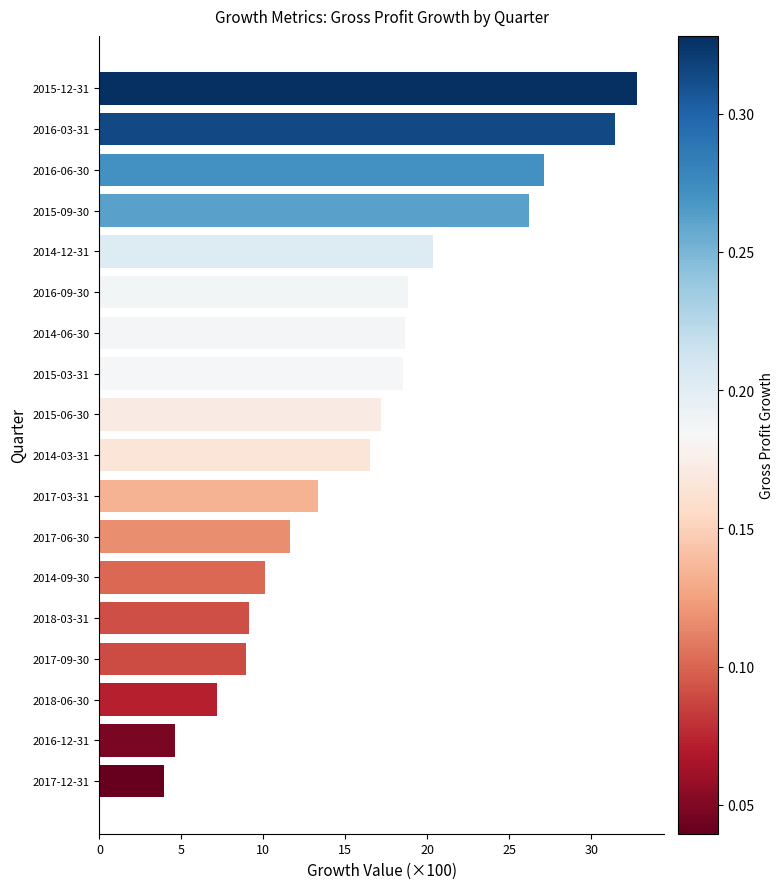

The chart shows a value of 10.1 at 2014-09-30. True or false?

True